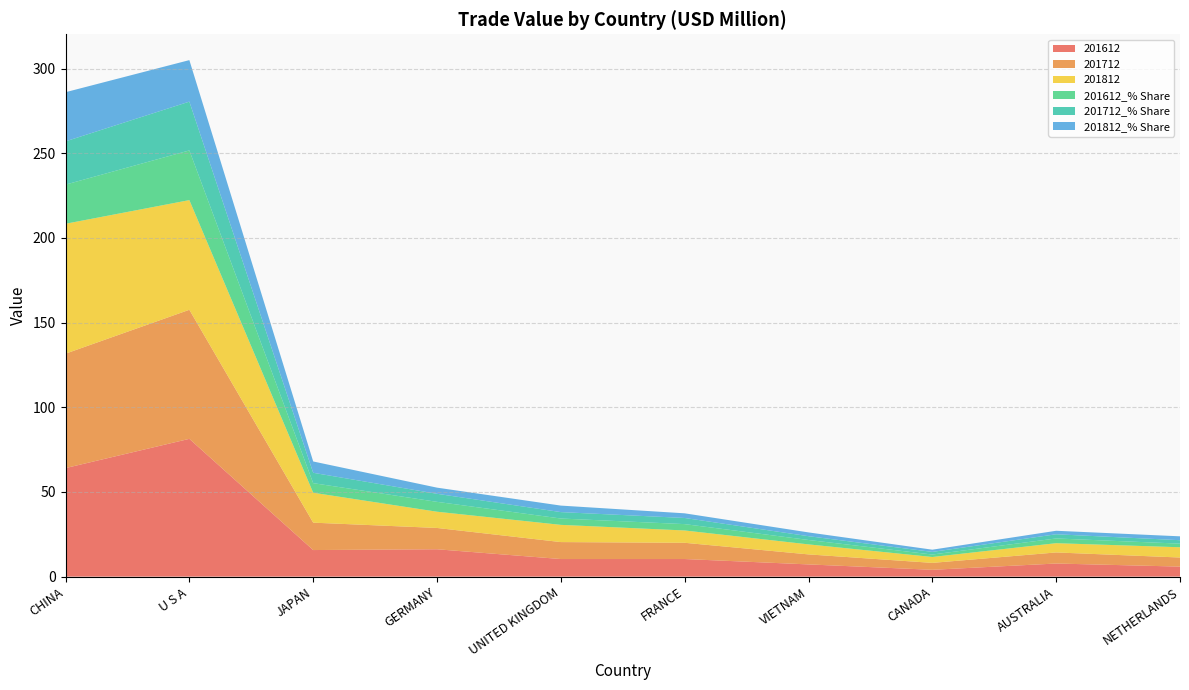

Reading right to left, extract all data points from this chart.

201612: 5.9	7.7	4.0	7.2	10.4	10.4	16.2	15.7	81.4	64.1
201712: 5.4	6.5	4.1	5.9	9.6	10.0	12.6	16.2	76.2	67.6
201812: 6.1	5.5	3.5	5.9	7.3	10.2	9.6	17.7	64.8	76.7
201612_% Share: 2.1	2.8	1.5	2.6	3.8	3.7	5.8	5.7	29.3	23.1
201712_% Share: 2.0	2.5	1.5	2.2	3.6	3.8	4.8	6.1	28.8	25.5
201812_% Share: 2.3	2.1	1.3	2.2	2.8	3.8	3.6	6.7	24.5	29.0